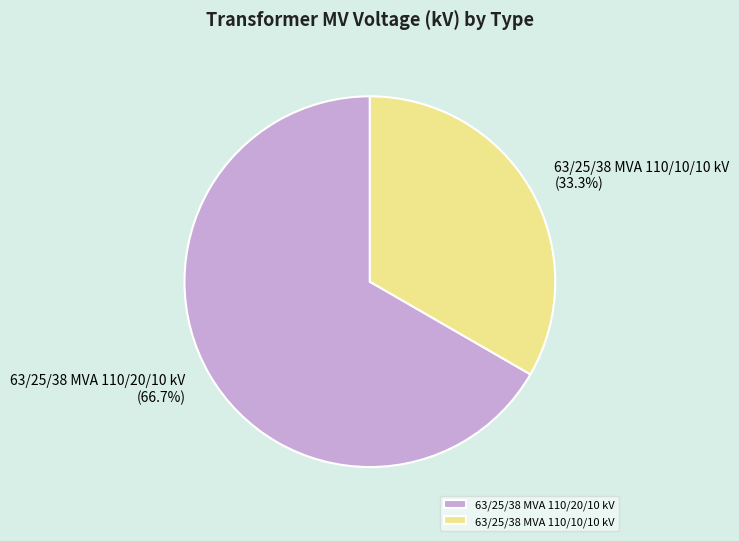

The 63/25/38 MVA 110/10/10 kV slice represents 23% of the pie. True or false?

False